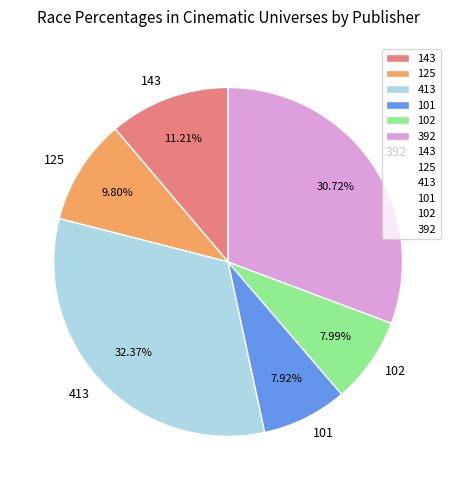

To the nearest percent, what is the combined percentage of 125 and 392?

41%